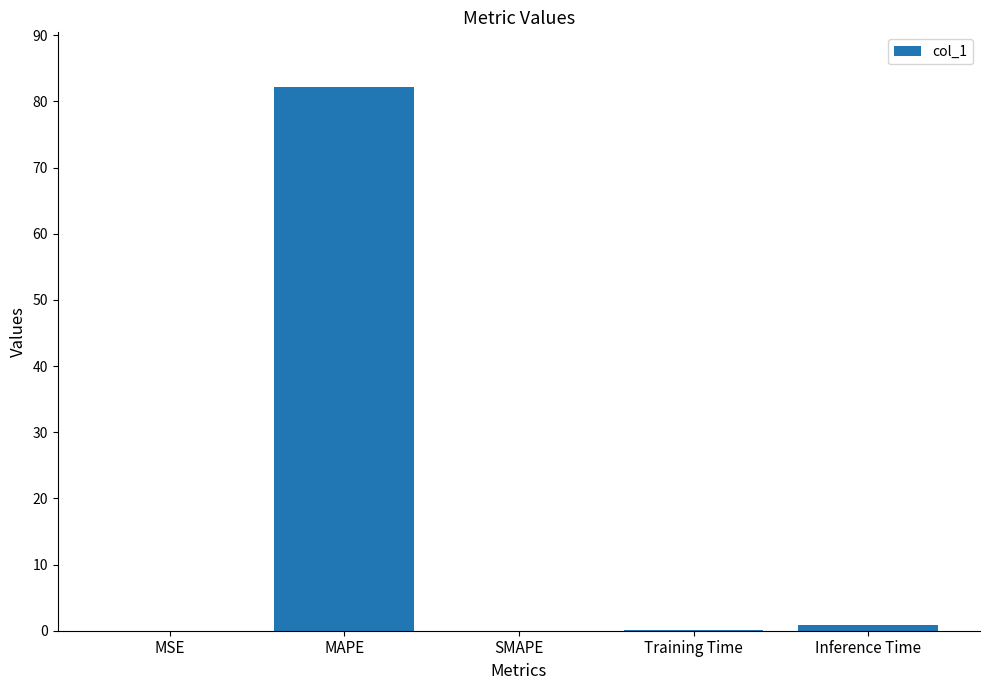

True or false: the data shows 24.3 at MAPE.

False